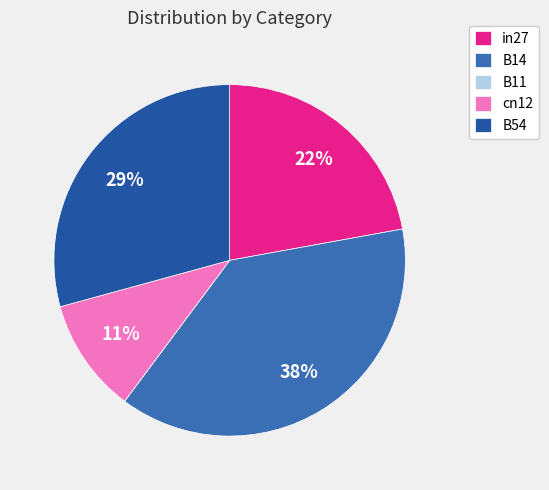

How many slices are in this pie chart?

5